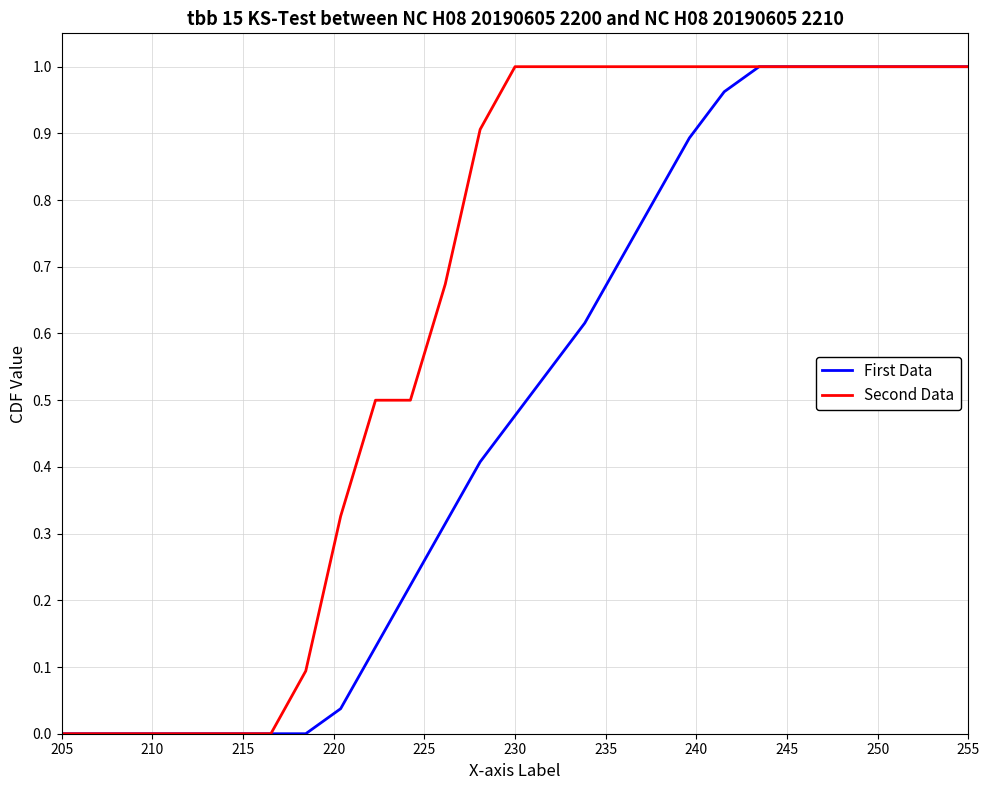

Rank the series by their average value, from highest to lowest.

Second Data, First Data